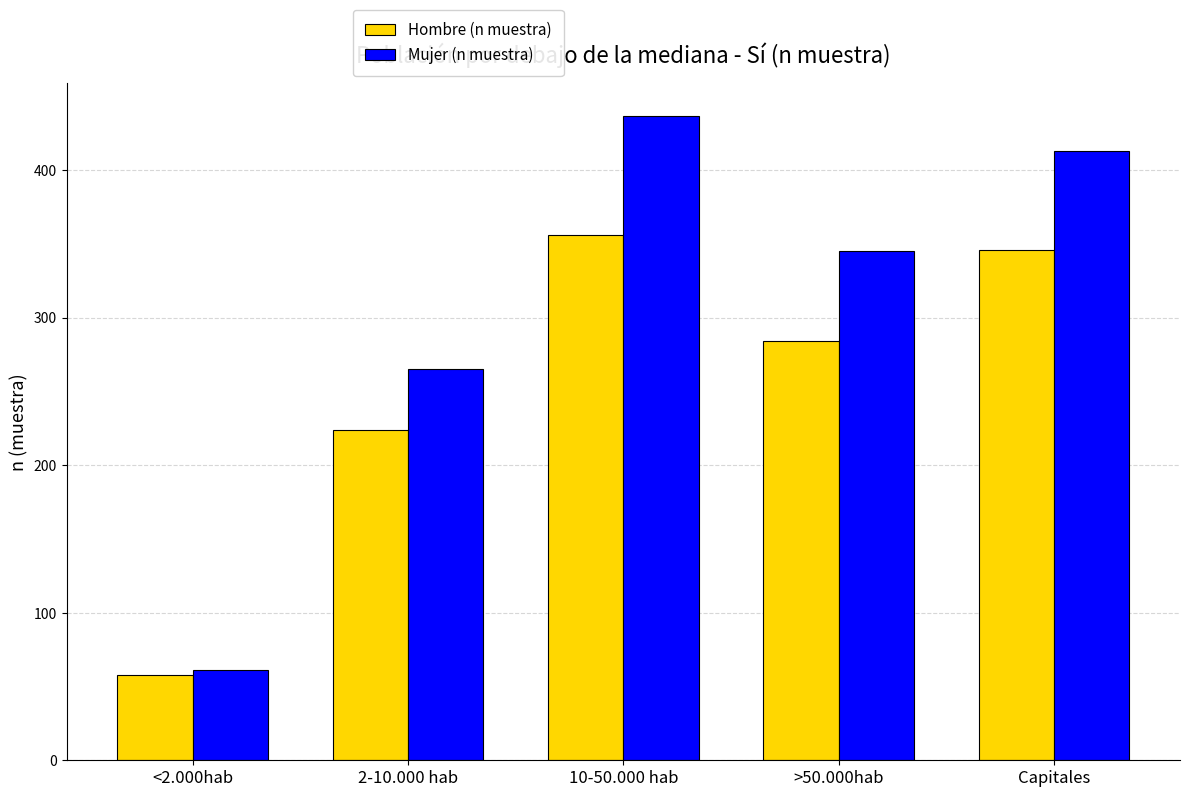

At which category is the sum across all series the highest?

10-50.000 hab